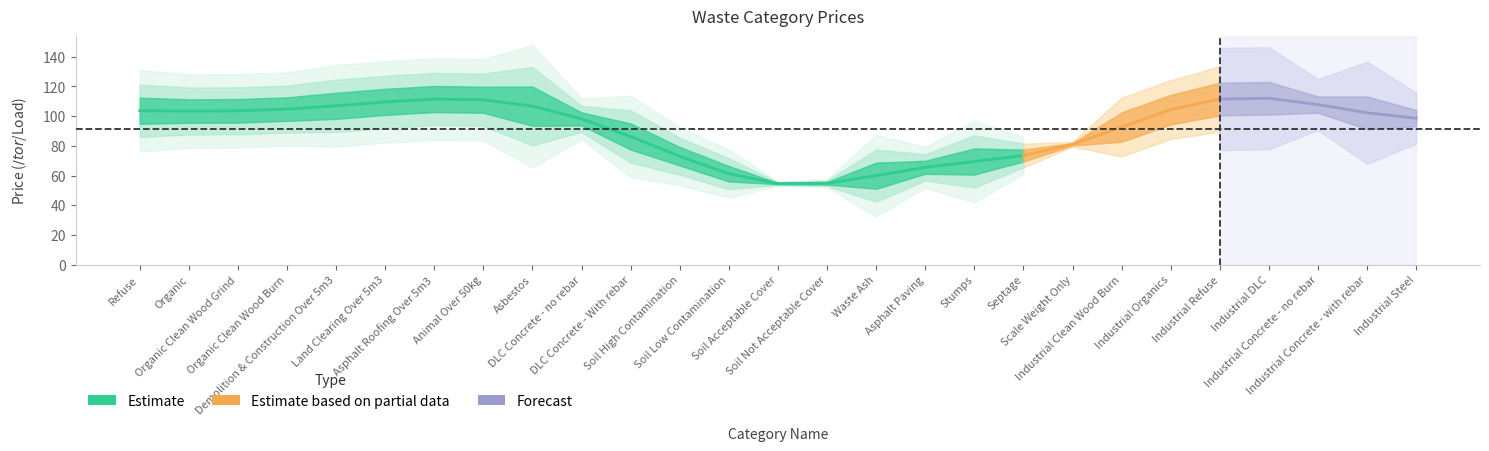

True or false: the data has more than 1 interior local peaks.

True